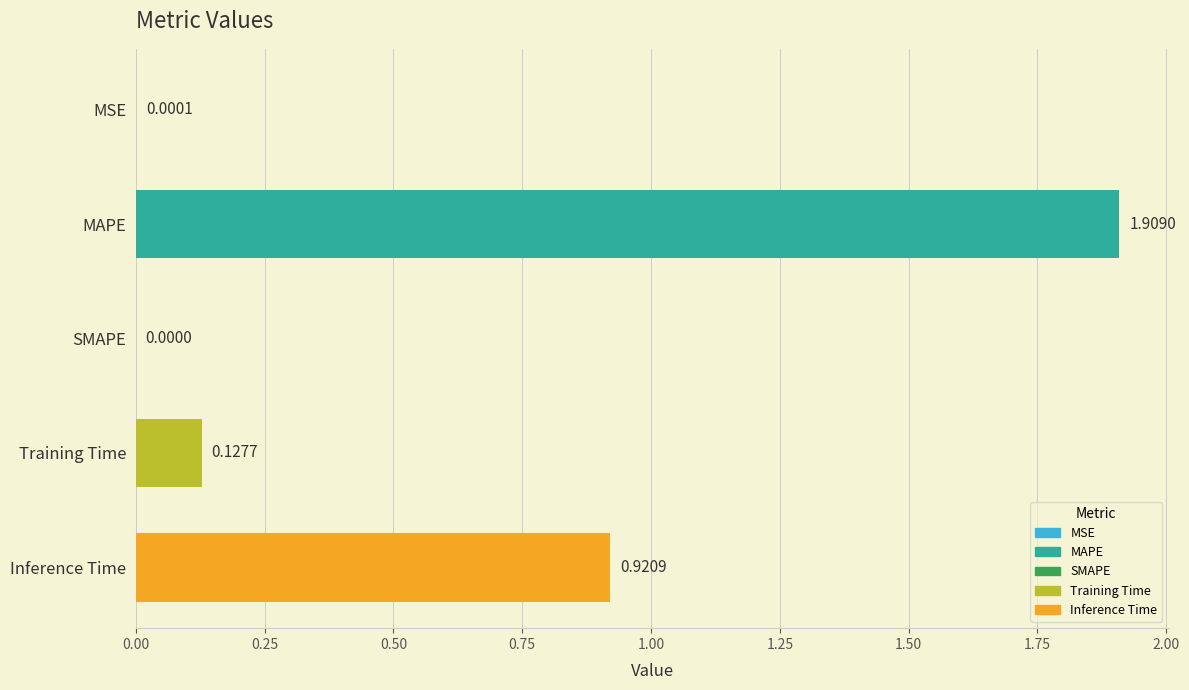

What is the maximum value shown in the chart?

1.9